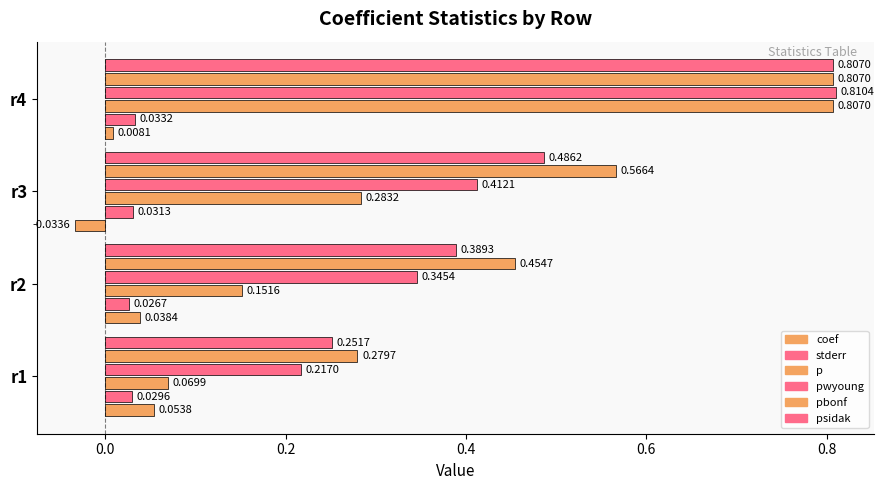

List the labels in order of p value, smallest first.

r1, r2, r3, r4